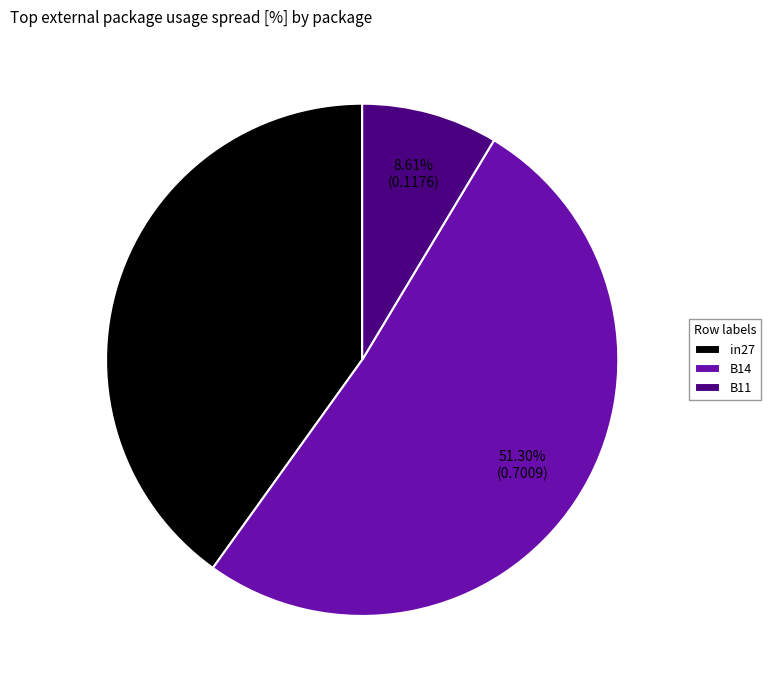

The B11 slice represents 9% of the pie. True or false?

True